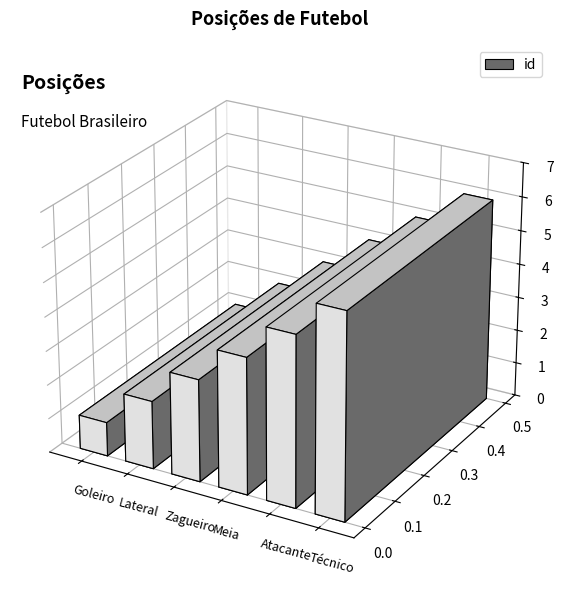

List the labels in order of value, smallest first.

Goleiro, Lateral, Zagueiro, Meia, Atacante, Técnico